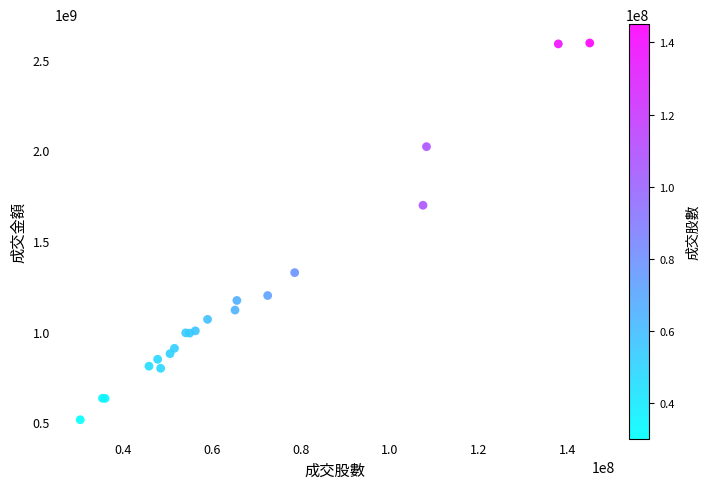

What Y value in the scatter plot is closest to 1553435446?

1697406759